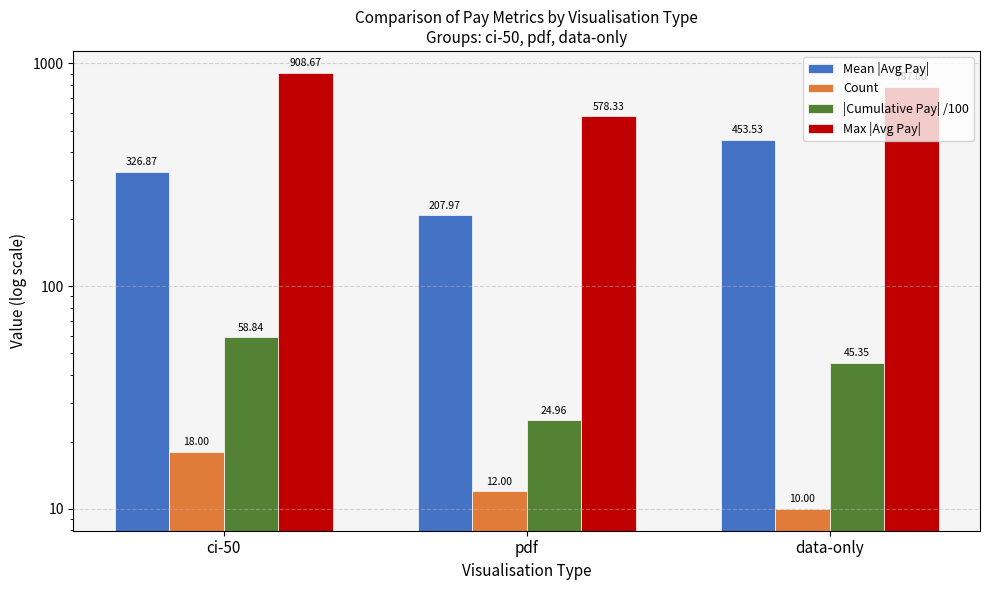

Which category has the highest value across all series?

ci-50